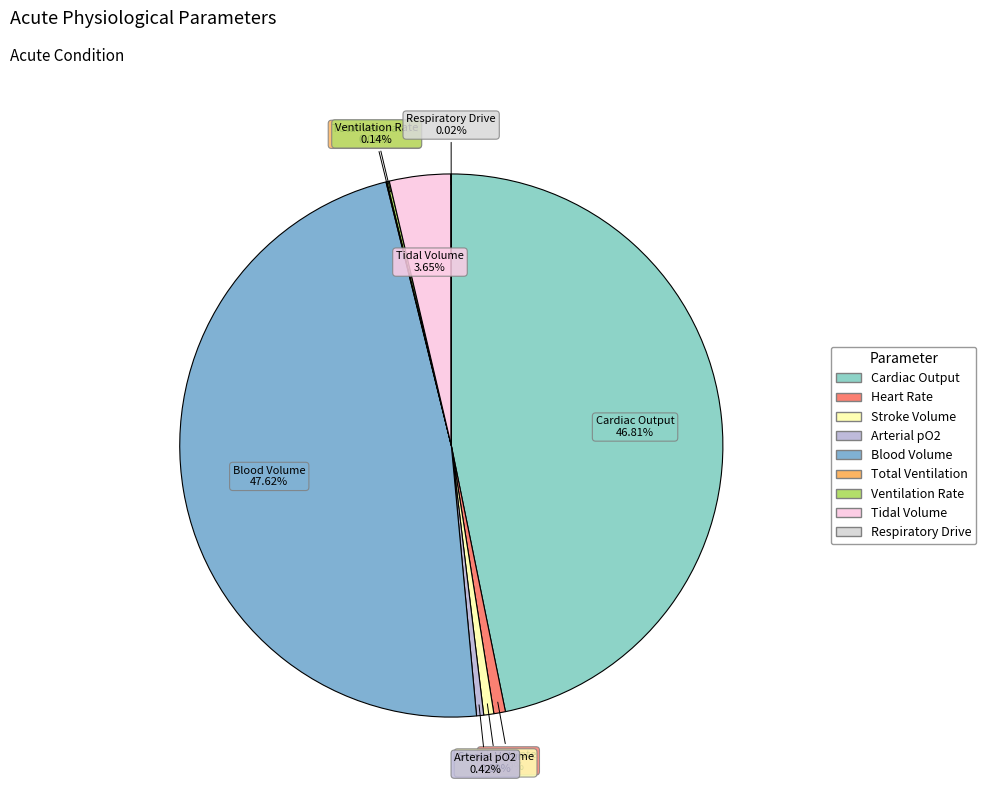

Which slice is the largest?

Blood Volume